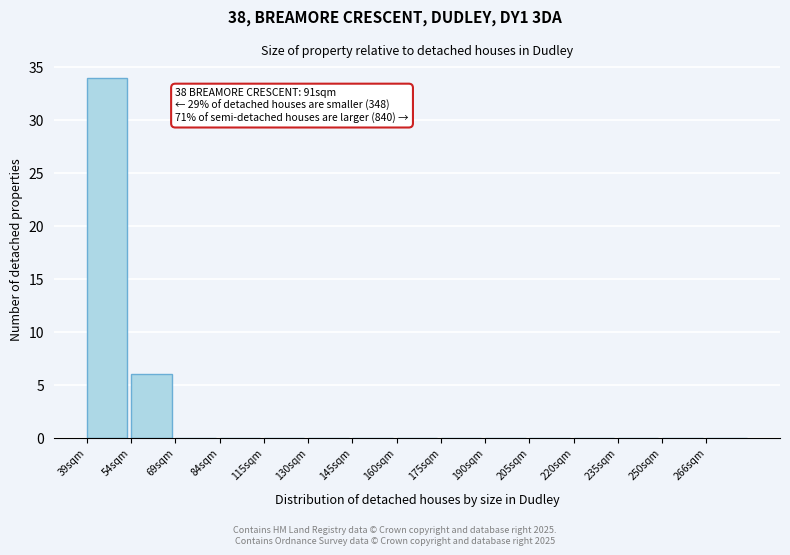

Reading left to right, list all the values displayed in this chart.

39sqm=34	54sqm=6	69sqm=0	84sqm=0	115sqm=0	130sqm=0	145sqm=0	160sqm=0	175sqm=0	190sqm=0	205sqm=0	220sqm=0	235sqm=0	250sqm=0	266sqm=0